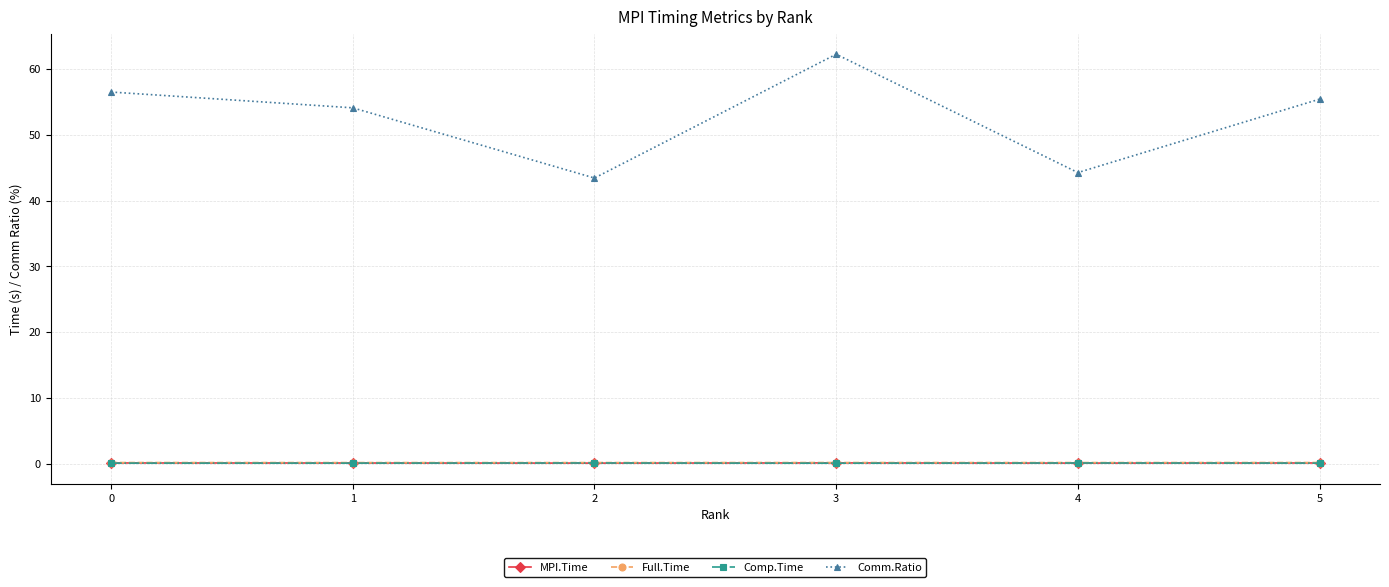

What is the difference between the maximum and minimum values in the Comm.Ratio series?

18.8